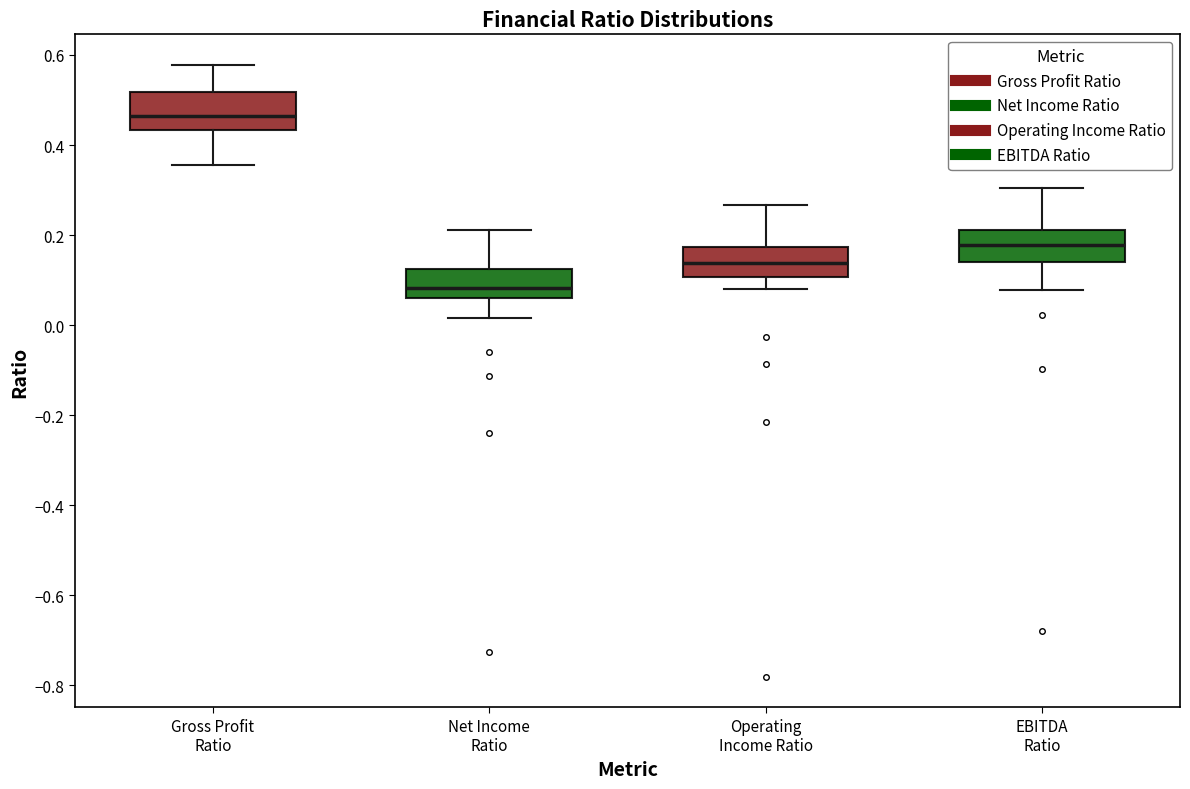

Reading left to right, read every box against the y-axis: the position of its median line, the range the box covers, and the ends of its whiskers. The values are not printed on the chart, so give them approximately, as read against the axis.

Gross Profit Ratio: median 0.46, box 0.44 to 0.52, whiskers 0.36 to 0.58
Net Income Ratio: median 0.08, box 0.06 to 0.12, whiskers 0.02 to 0.22
Operating Income Ratio: median 0.14, box 0.10 to 0.18, whiskers 0.08 to 0.26
EBITDA Ratio: median 0.18, box 0.14 to 0.22, whiskers 0.08 to 0.30